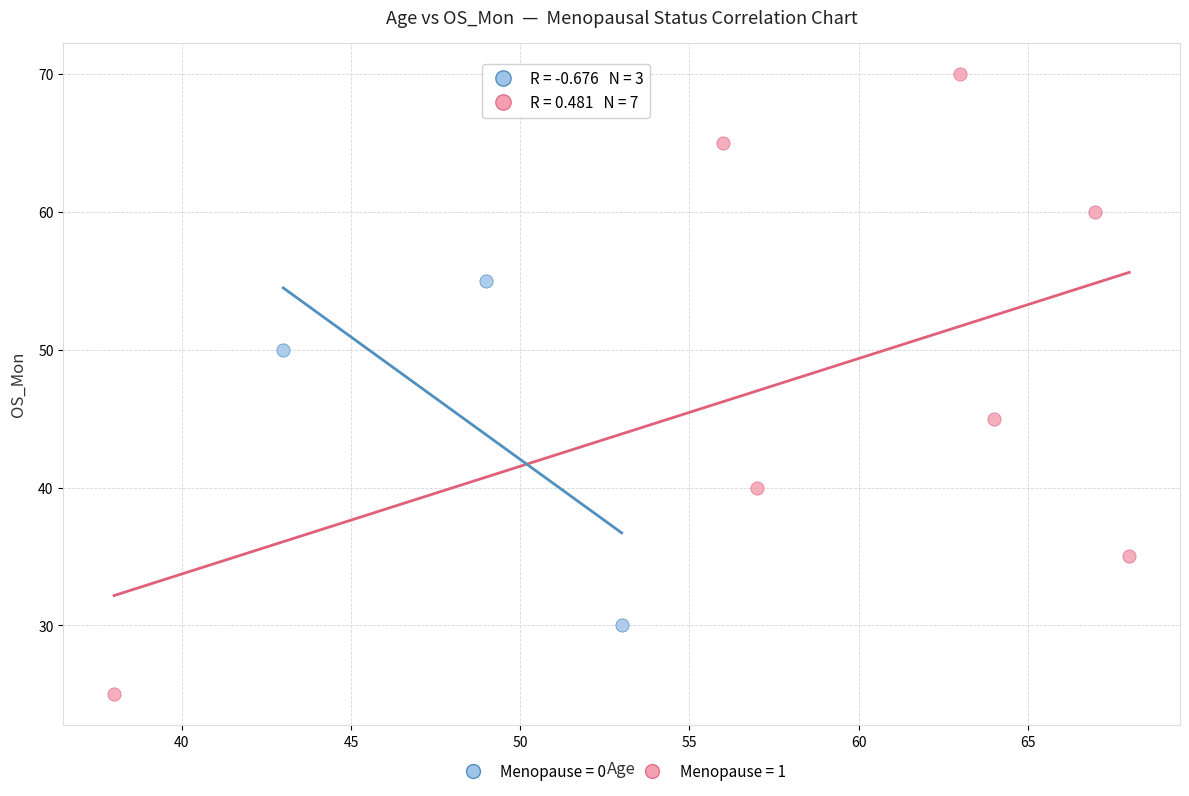

Which series contains the highest Y value?

Menopause = 1